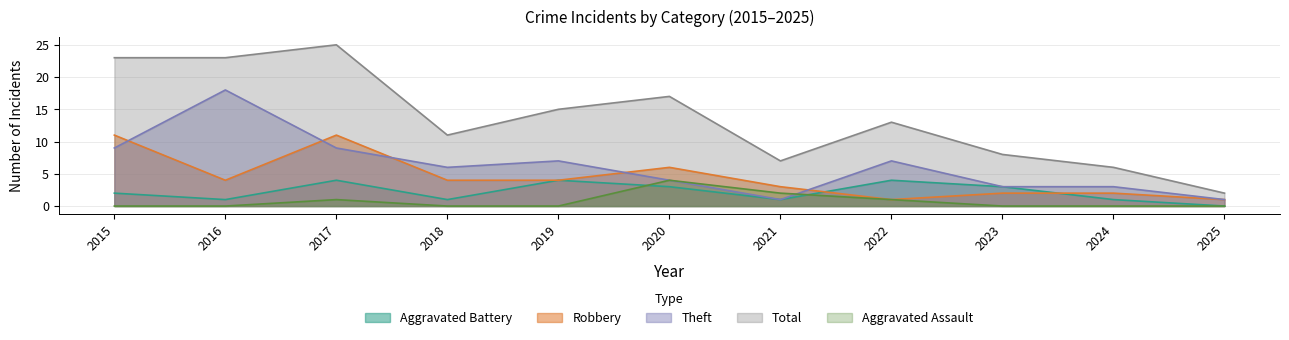

Which series has the largest total across all categories?

Total